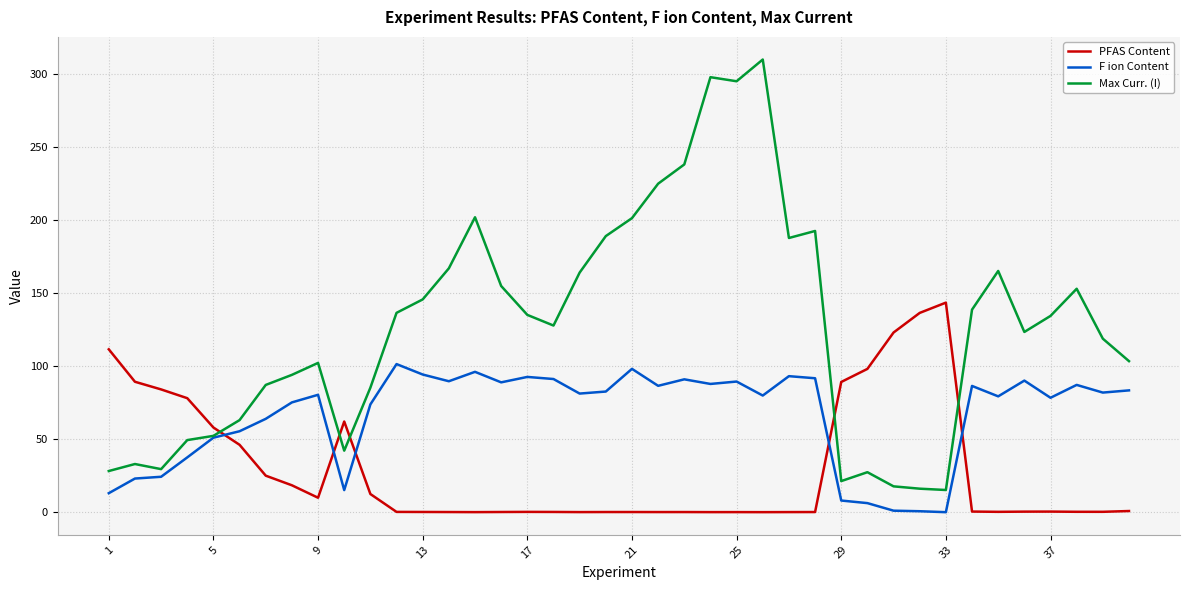

Which series ends up on top after the final intersection of PFAS Content and F ion Content?

F ion Content